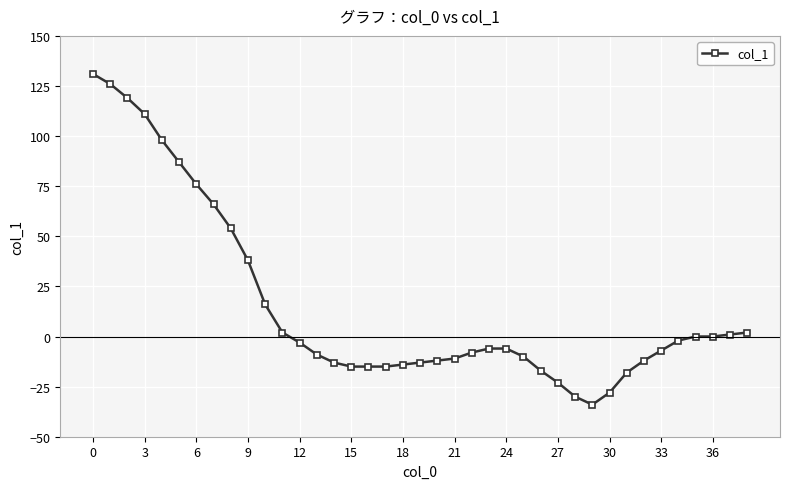

Count the number of data series in this chart.

1